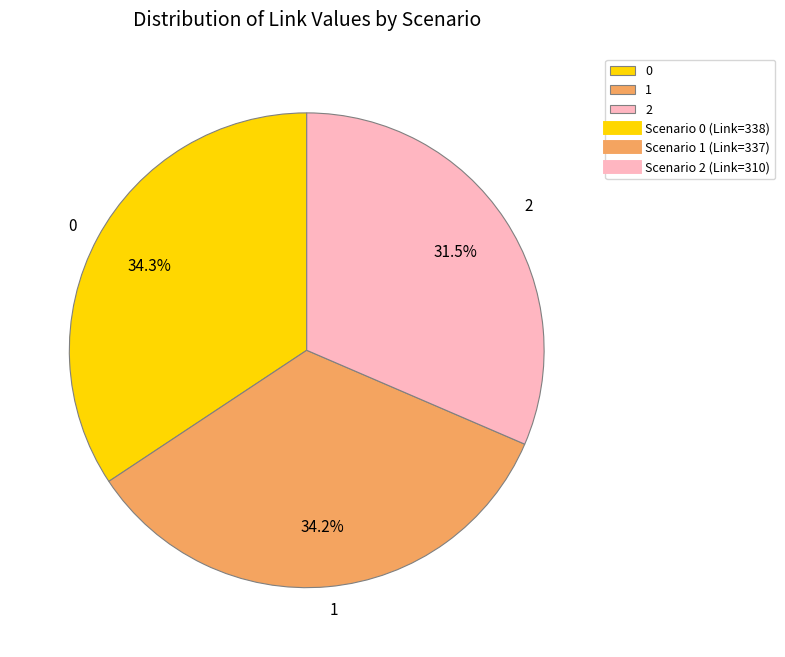

Is it true that 1 is 26% of the pie?

False